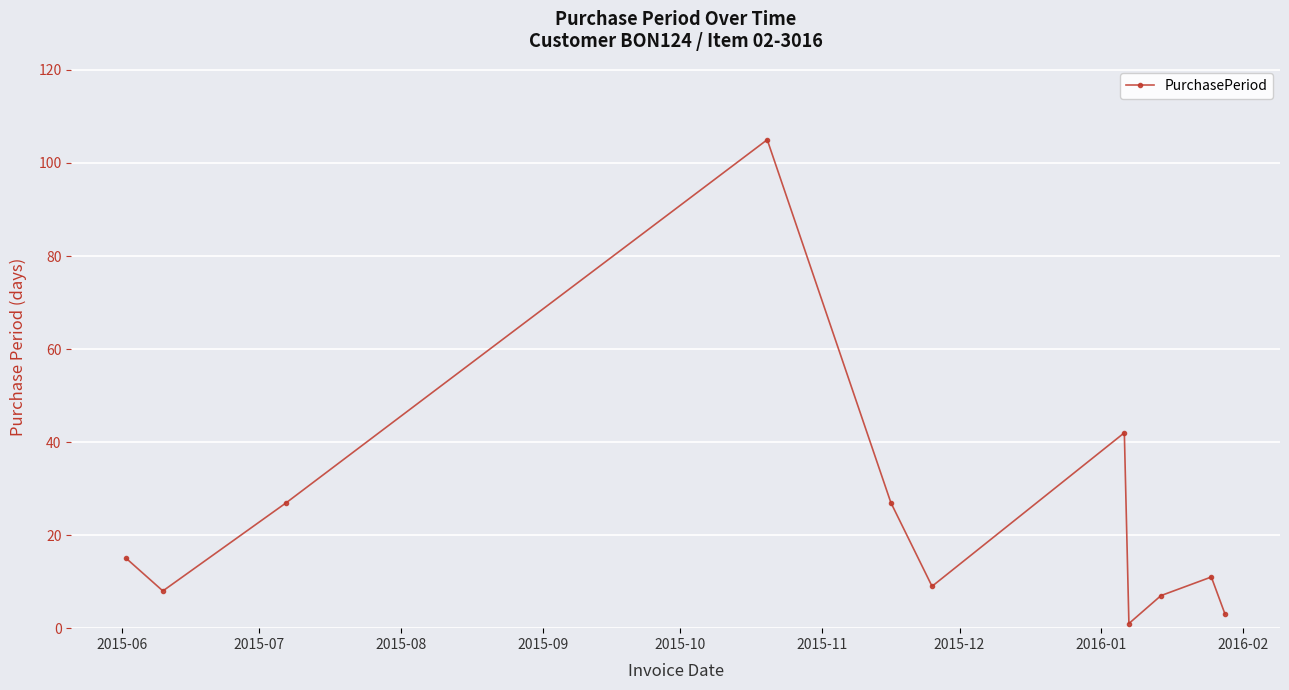

What is the value of the 2nd point from the left?

8